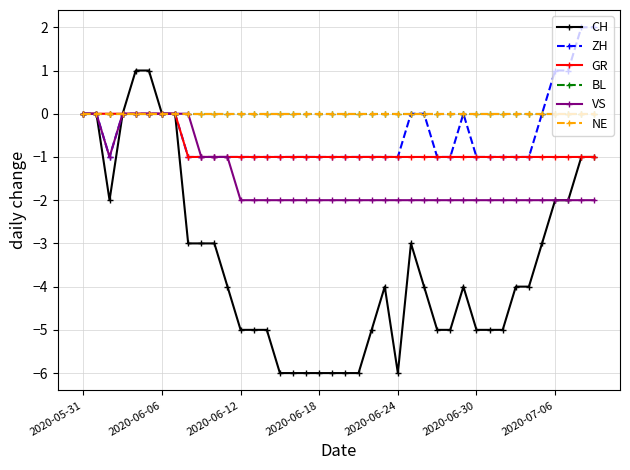

Reading left to right, extract all data points from this chart.

CH: 0	0	-2	0	1	1	0	0	-3	-3	-3	-4	-5	-5	-5	-6	-6	-6	-6	-6	-6	-6	-5	-4	-6	-3	-4	-5	-5	-4	-5	-5	-5	-4	-4	-3	-2	-2	-1	-1
ZH: 0	0	-1	0	0	0	0	0	-1	-1	-1	-1	-1	-1	-1	-1	-1	-1	-1	-1	-1	-1	-1	-1	-1	0	0	-1	-1	0	-1	-1	-1	-1	-1	0	1	1	2	2
GR: 0	0	0	0	0	0	0	0	-1	-1	-1	-1	-1	-1	-1	-1	-1	-1	-1	-1	-1	-1	-1	-1	-1	-1	-1	-1	-1	-1	-1	-1	-1	-1	-1	-1	-1	-1	-1	-1
BL: 0	0	0	0	0	0	0	0	0	0	0	0	0	0	0	0	0	0	0	0	0	0	0	0	0	0	0	0	0	0	0	0	0	0	0	0	0	0	0	0
VS: 0	0	-1	0	0	0	0	0	0	-1	-1	-1	-2	-2	-2	-2	-2	-2	-2	-2	-2	-2	-2	-2	-2	-2	-2	-2	-2	-2	-2	-2	-2	-2	-2	-2	-2	-2	-2	-2
NE: 0	0	0	0	0	0	0	0	0	0	0	0	0	0	0	0	0	0	0	0	0	0	0	0	0	0	0	0	0	0	0	0	0	0	0	0	0	0	0	0